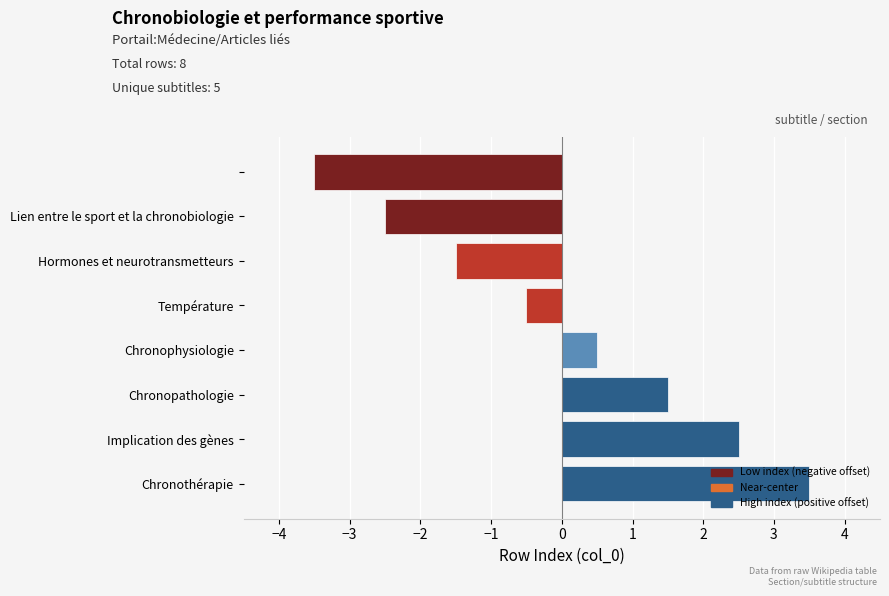

How many bars are there in total?

8